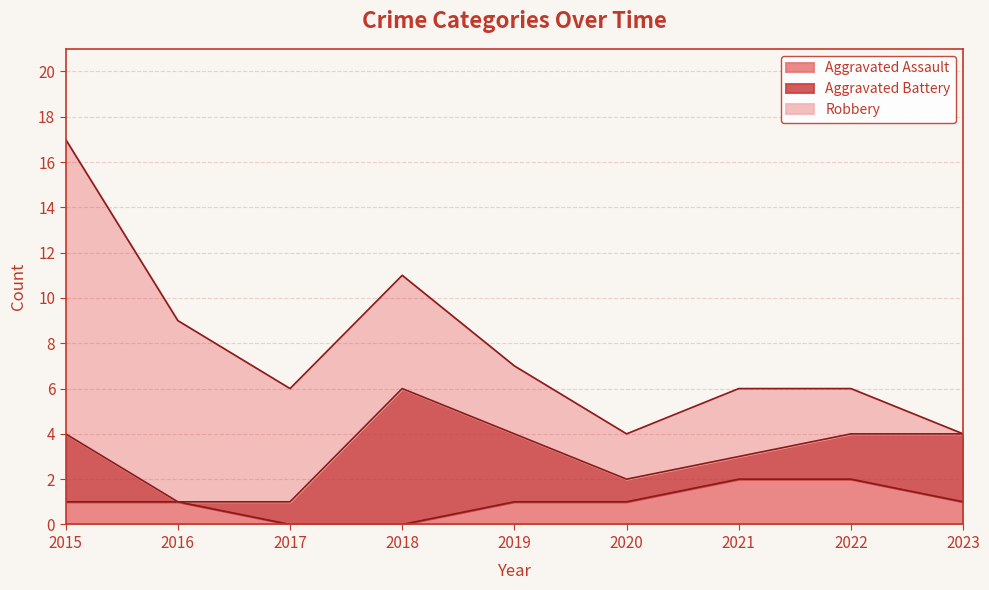

How many data points does each series have?

9